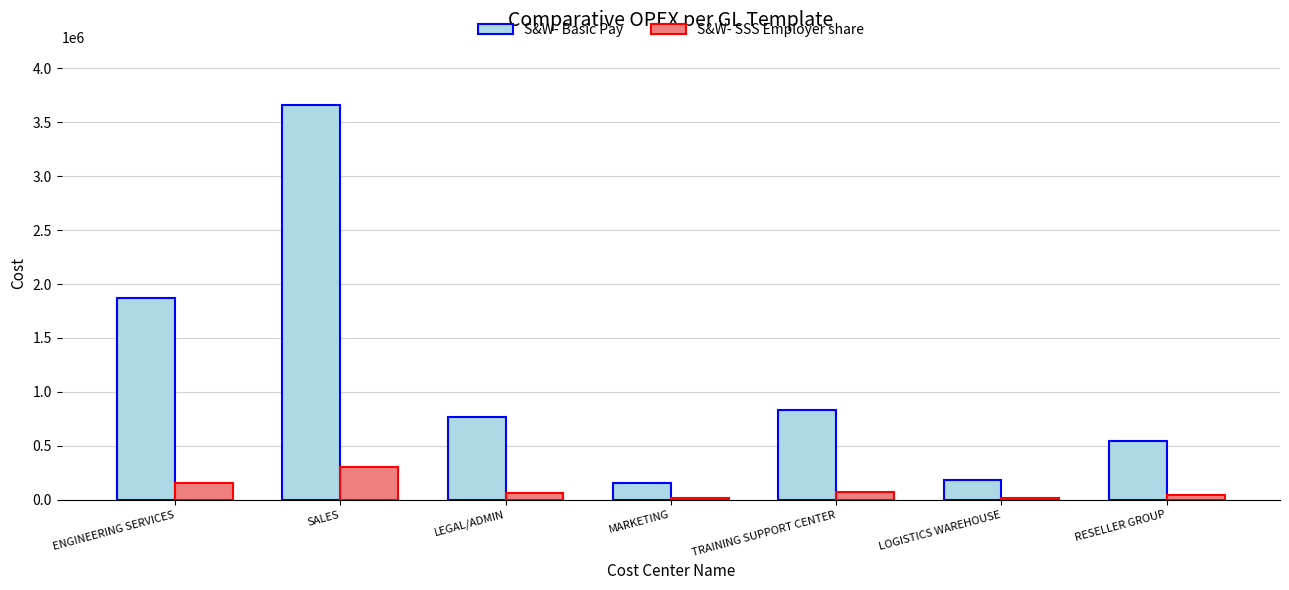

How many data points in S&W- Basic Pay are above 766361?

4